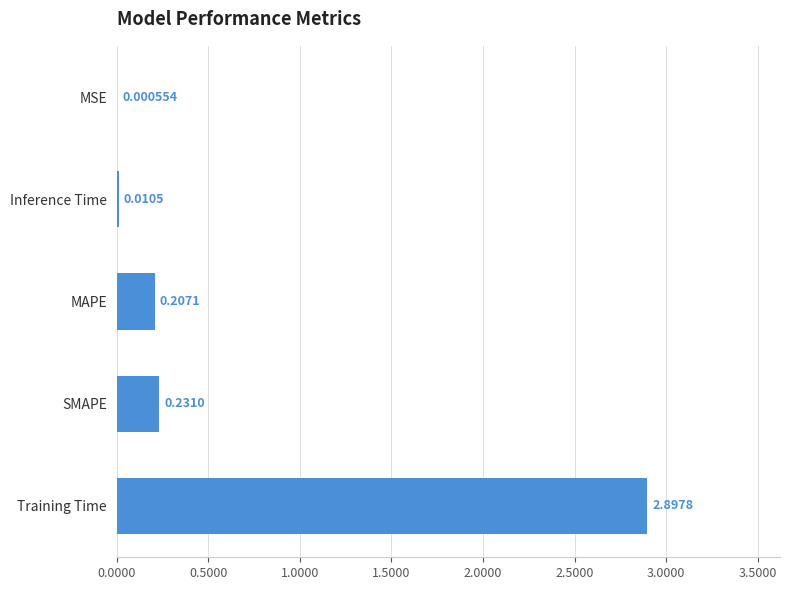

What is the greatest value displayed?

2.9